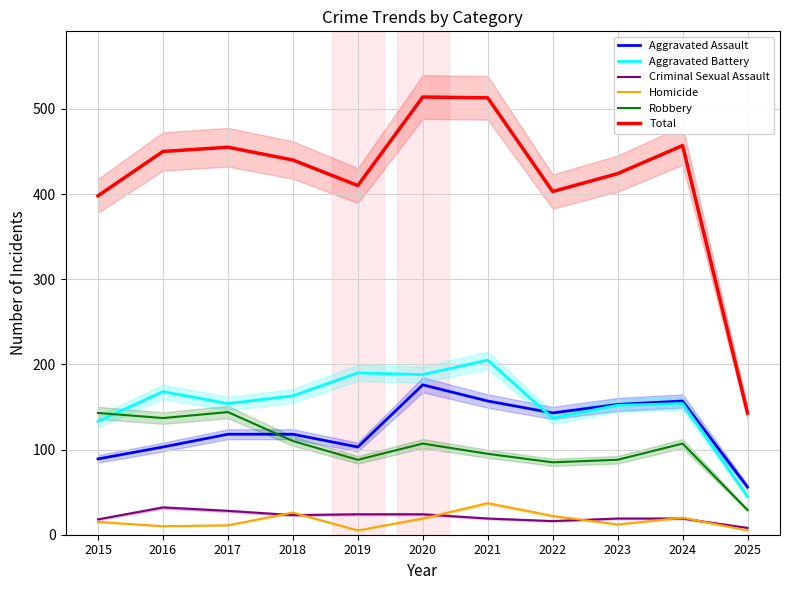

What is the difference between the maximum and minimum values in the Criminal Sexual Assault series?

24